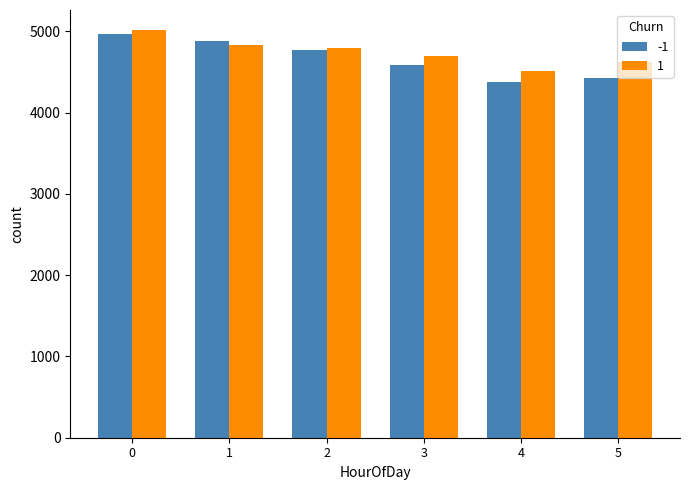

What value does the -1 series have at 1?

4883.5